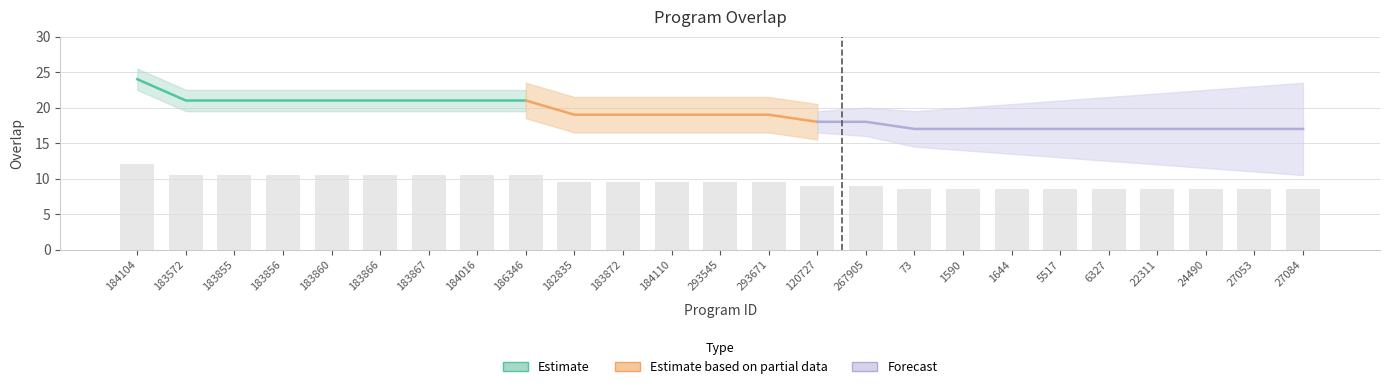

What is the ratio of the value at 27084 to the value at 5517?

1.0